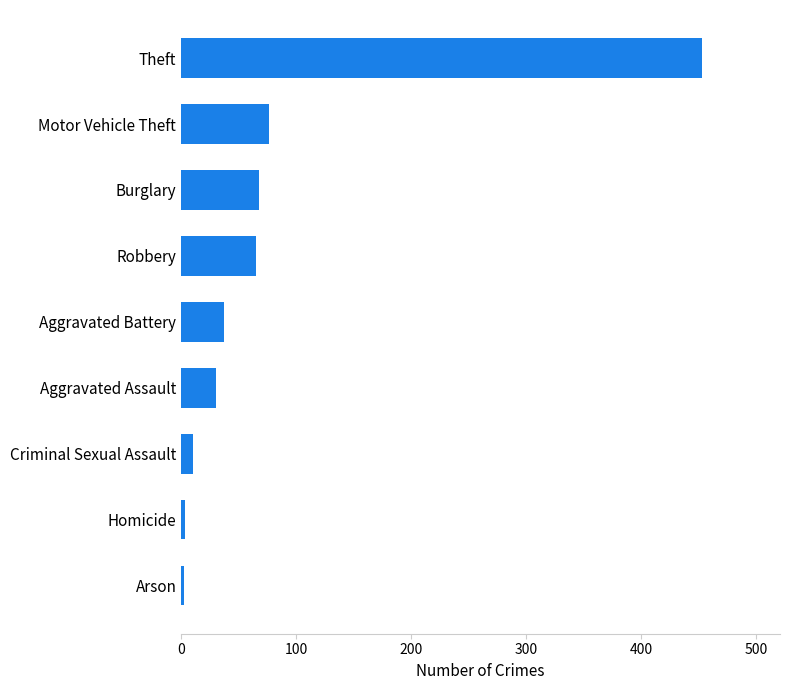

The chart shows a value of 44 at Robbery. True or false?

False